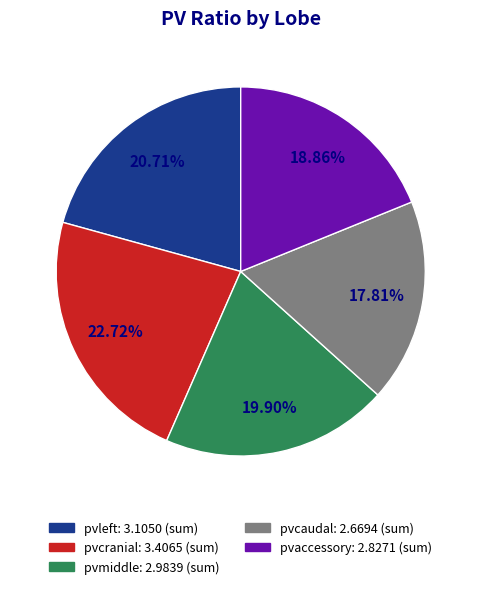

Between pvmiddle and pvaccessory, which is larger?

pvmiddle